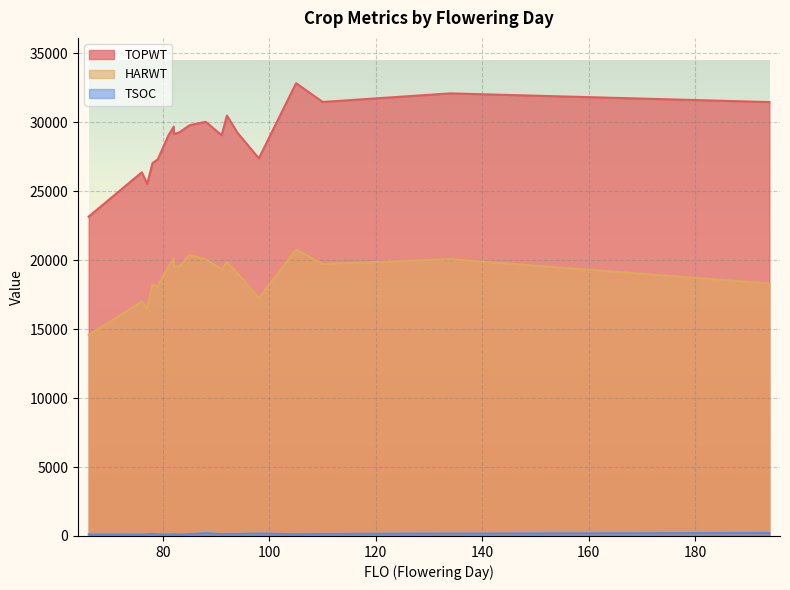

What is the value of the HARWT point at the 20th from the left?

18305